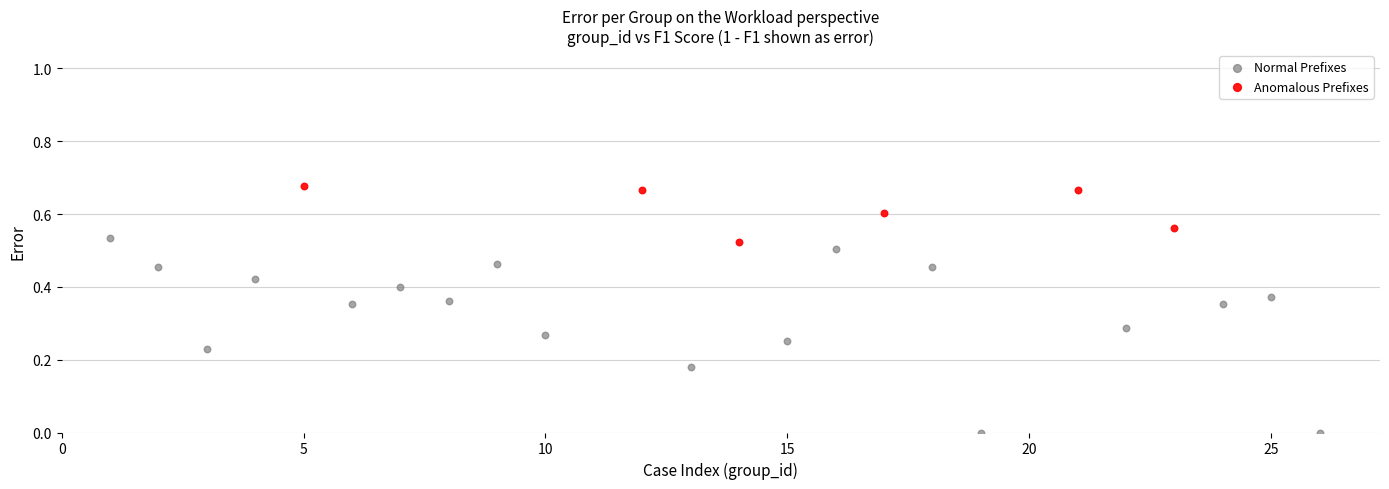

Which series reaches the minimum Y coordinate?

Normal Prefixes